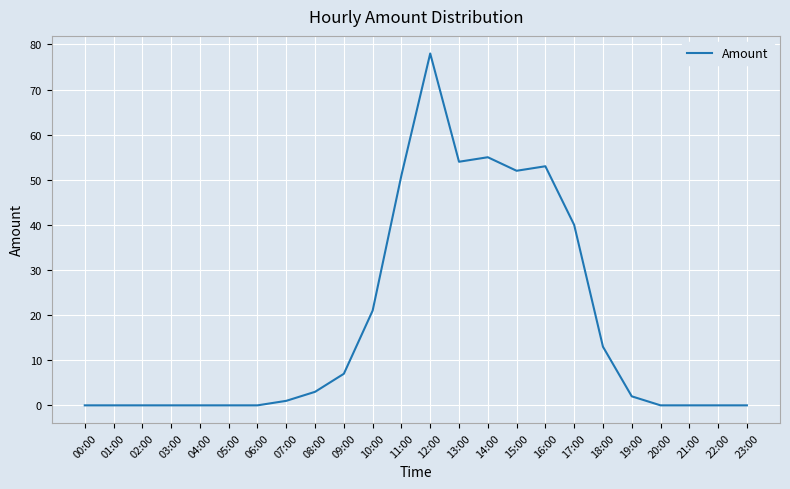

Which label corresponds to the largest value in the chart?

12:00